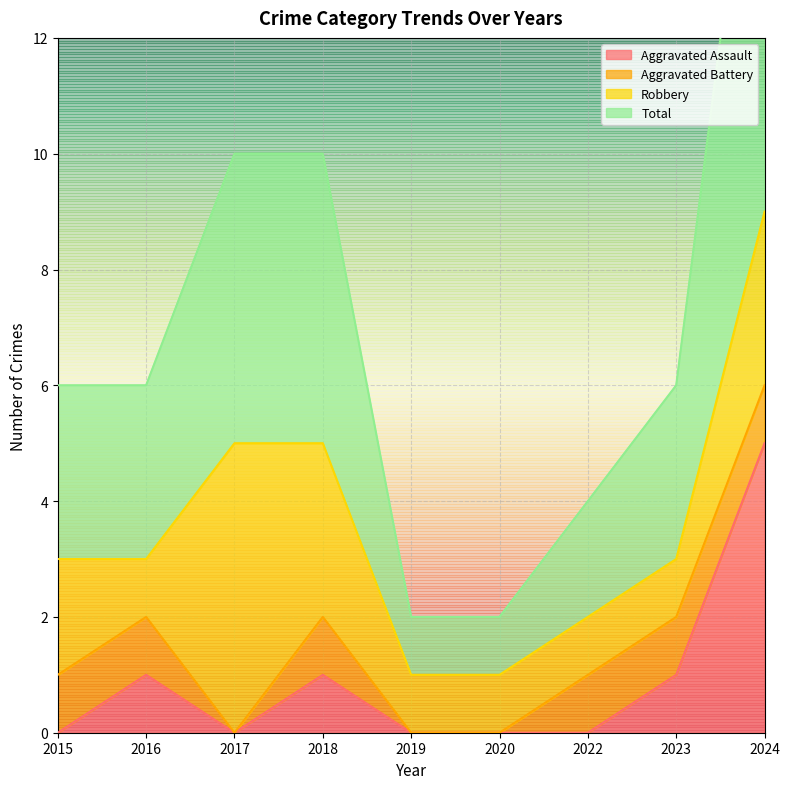

The value of Aggravated Assault at 2015 is 2. True or false?

False